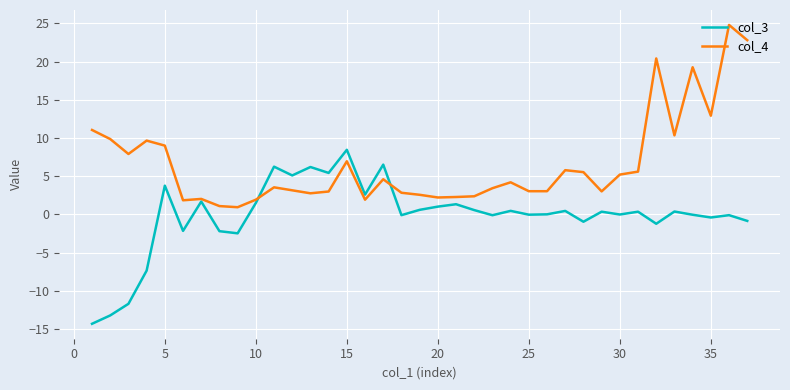

What is the lowest value of the col_4 series?

0.9